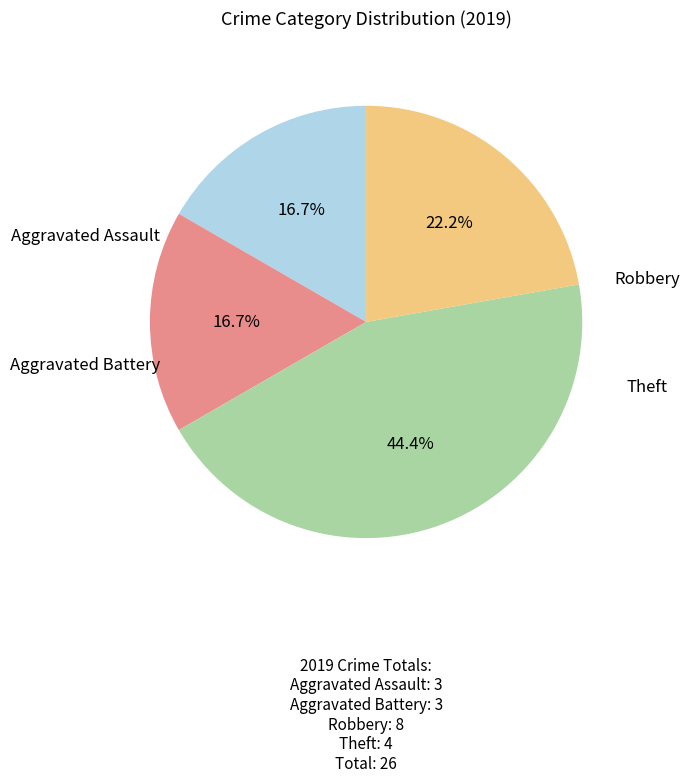

Is it true that Aggravated Assault is 17% of the pie?

True